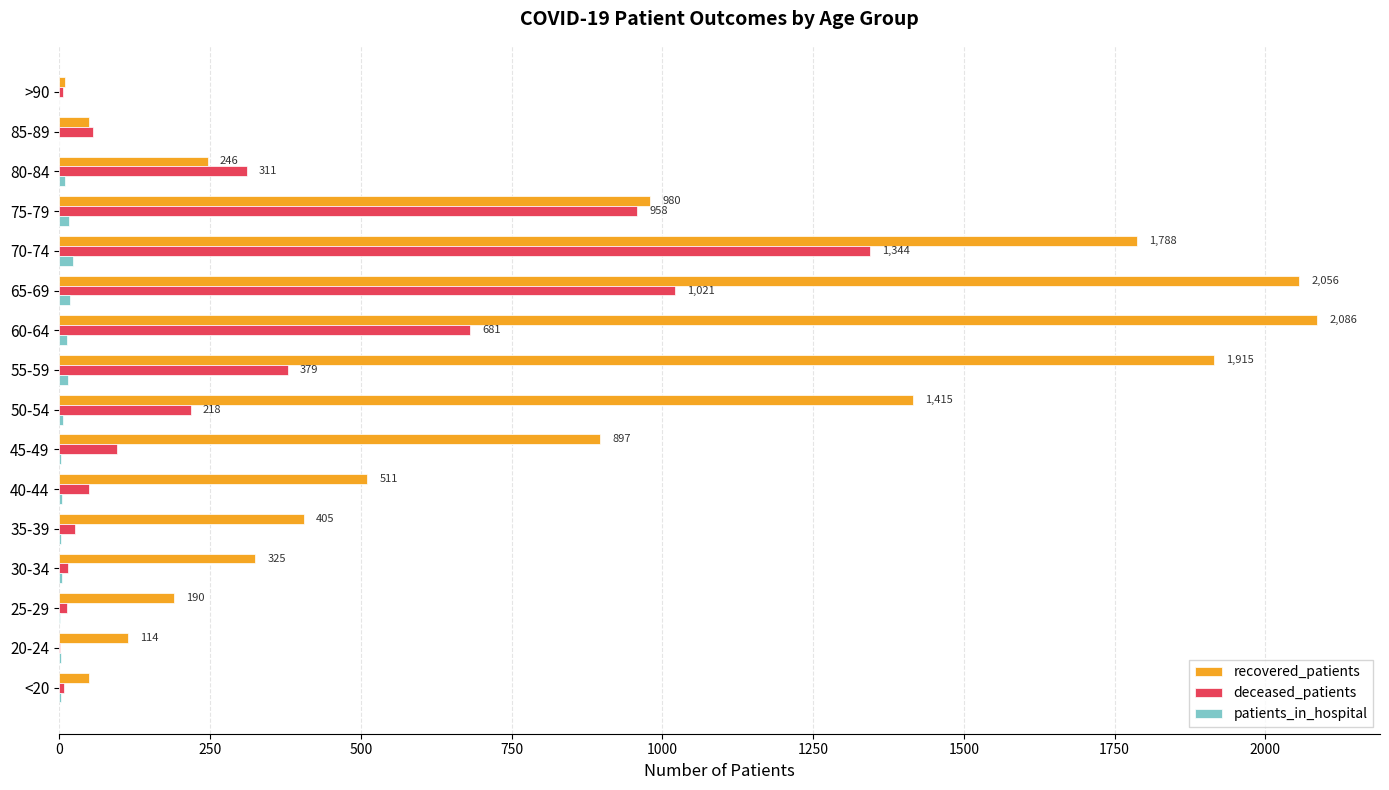

How many series are shown in this chart?

3